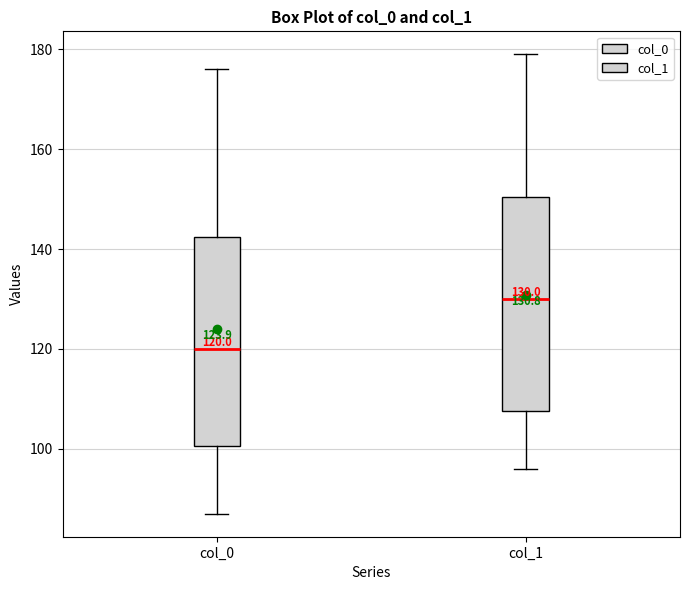

Which box has the lowest median line?

col_0